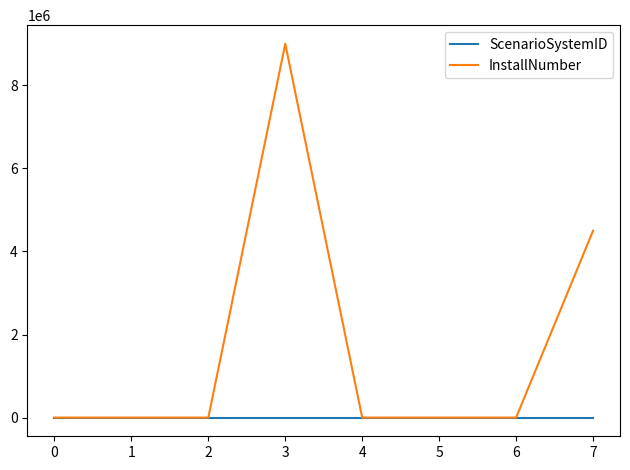

Which series has the largest total across all categories?

InstallNumber